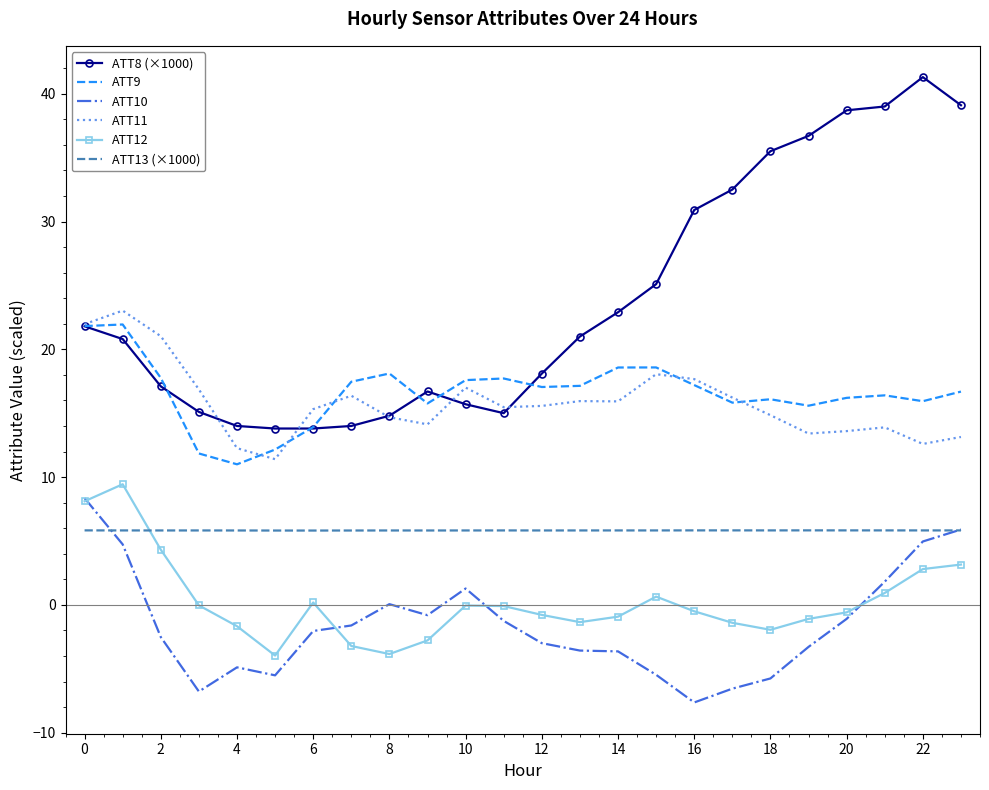

Which series has the largest total across all categories?

ATT8 (×1000)